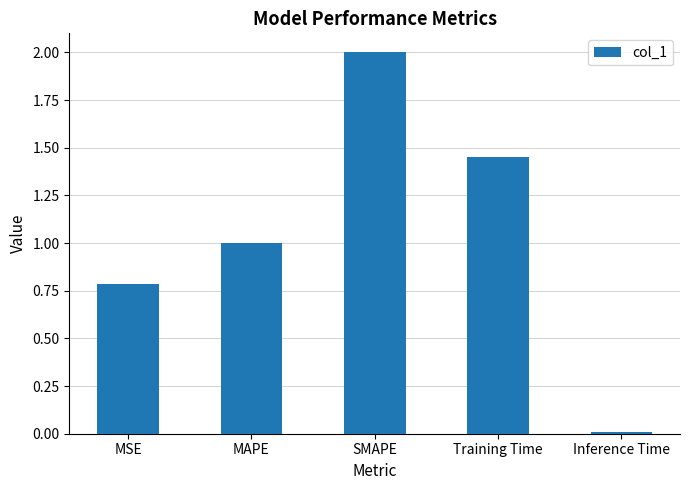

What is the ratio of the value at MAPE to the value at SMAPE?

0.5